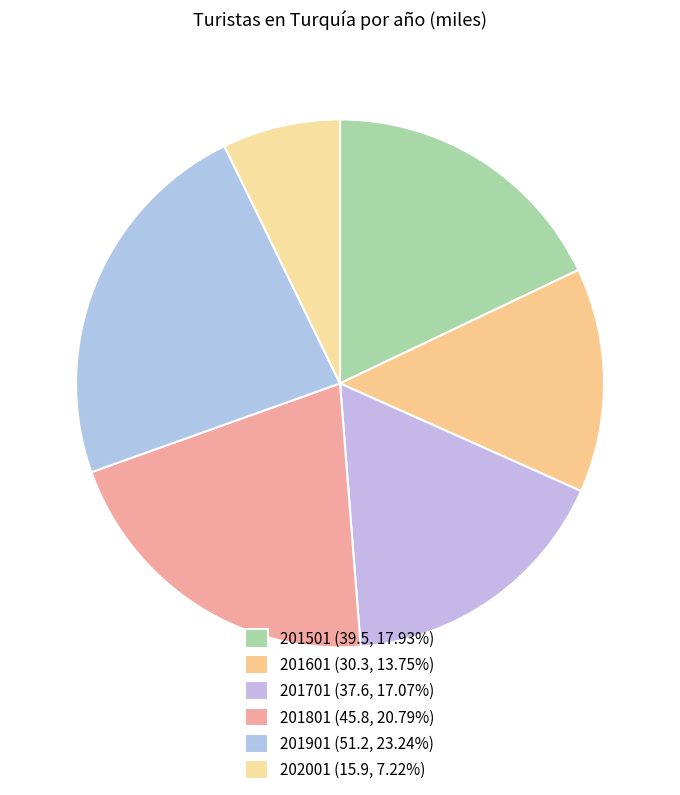

What is the change in value from 201901 to 202001?

-35.3